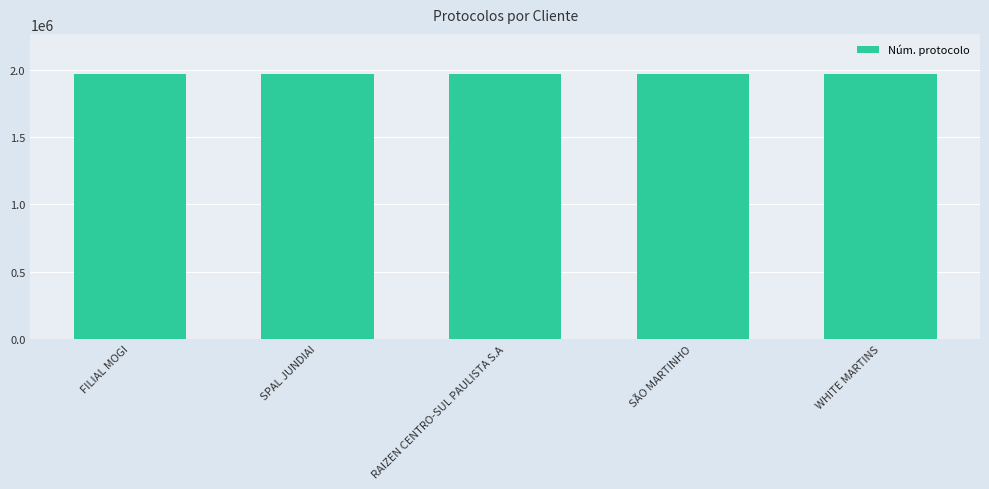

What is the ratio of the value at FILIAL MOGI to the value at RAIZEN CENTRO-SUL PAULISTA S.A?

1.0